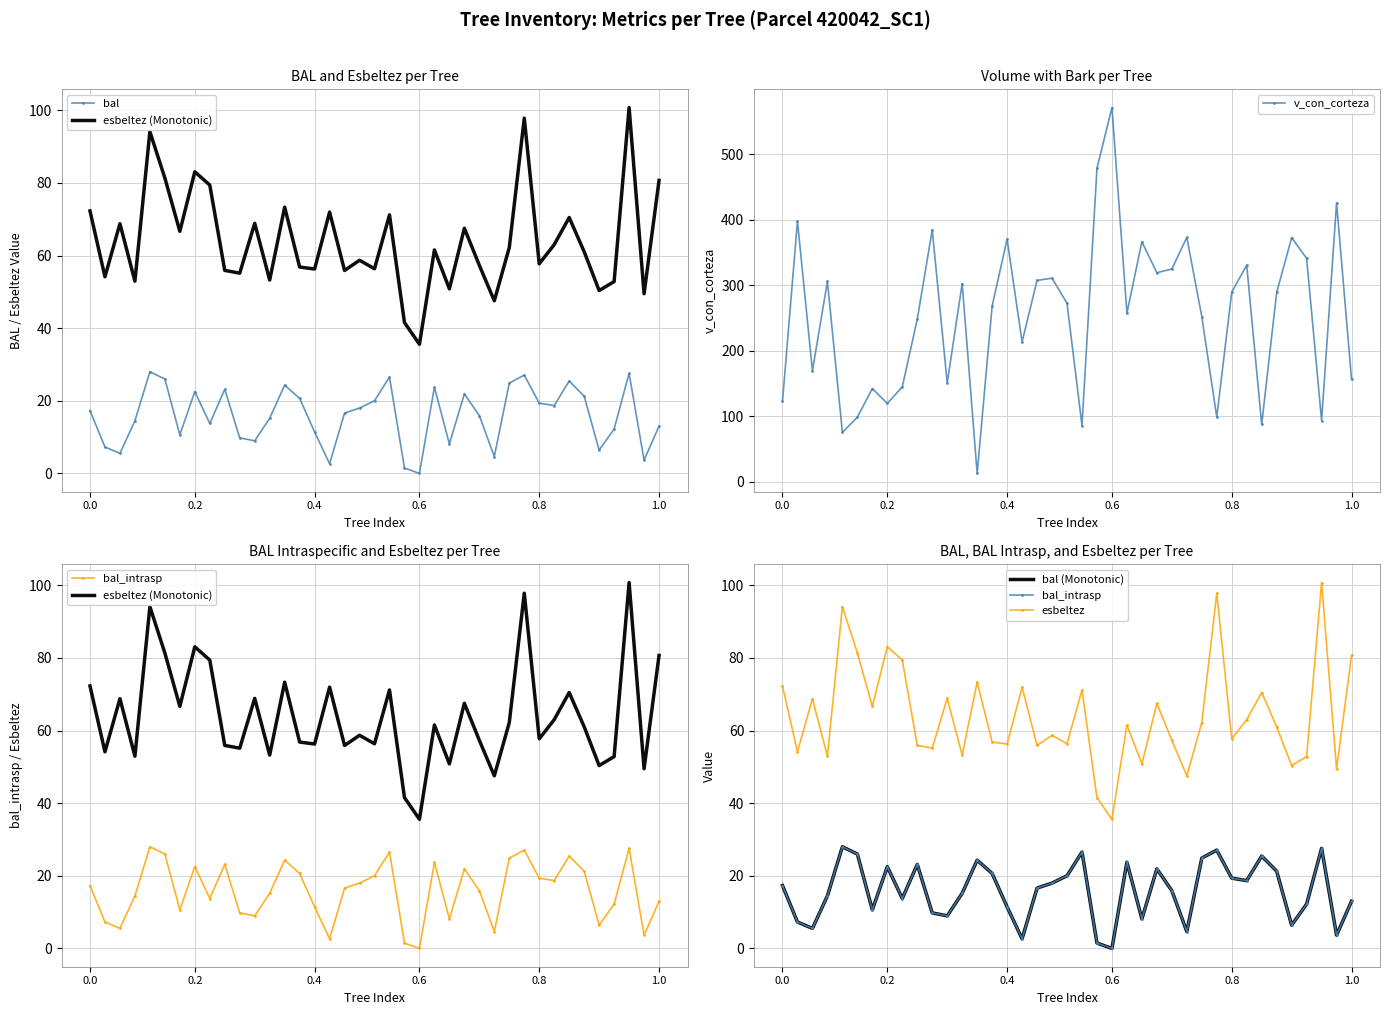

What is the difference between the second highest and minimum values in the esbeltez series?

62.3